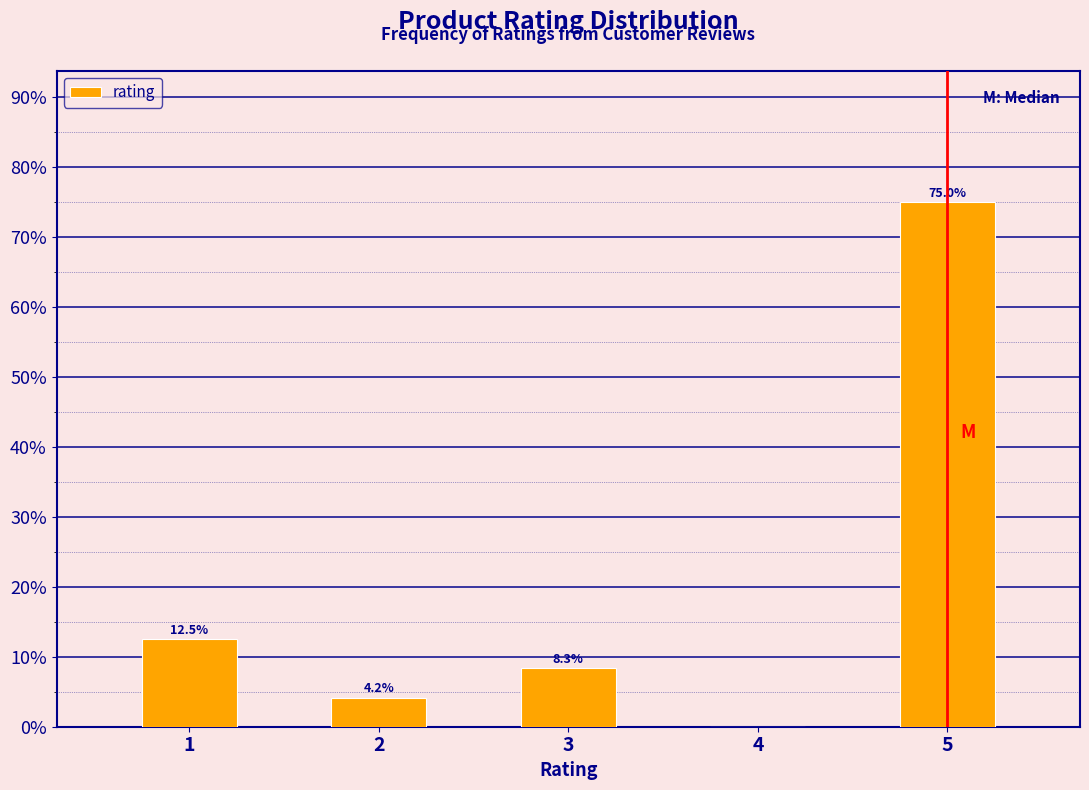

Reading right to left, transcribe all the data shown in this chart.

5=75.0	4=0.0	3=8.3	2=4.2	1=12.5